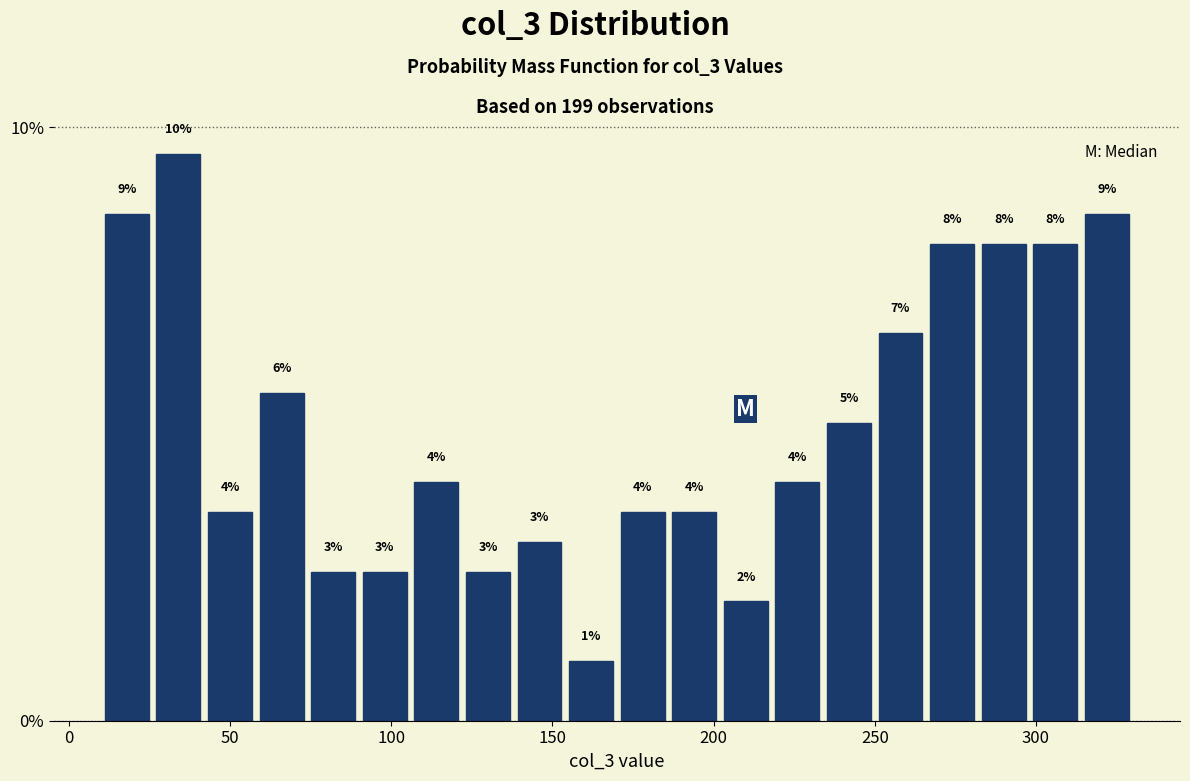

Around what value on the x-axis is the tallest bar? Give the approximate position of its centre, as read against the axis.

35